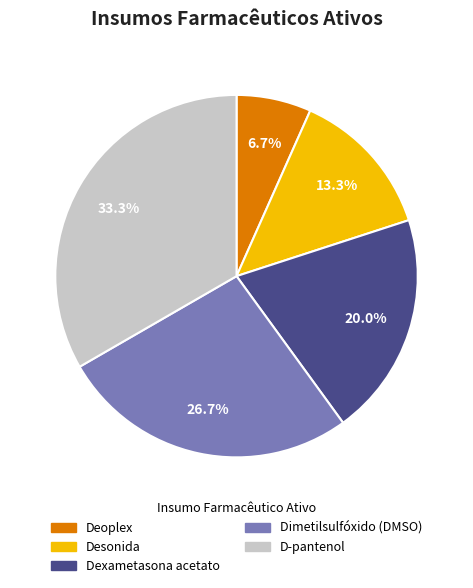

Count the number of slices in the pie.

5